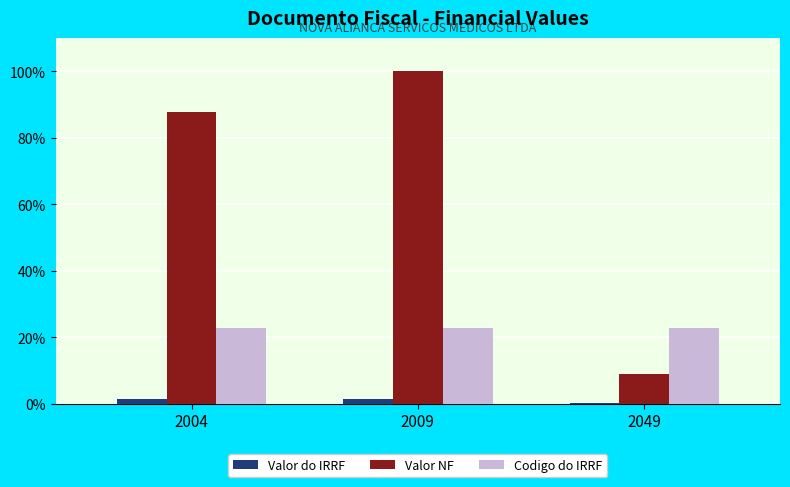

Are the bars grouped side by side (vs. stacked)?

Yes